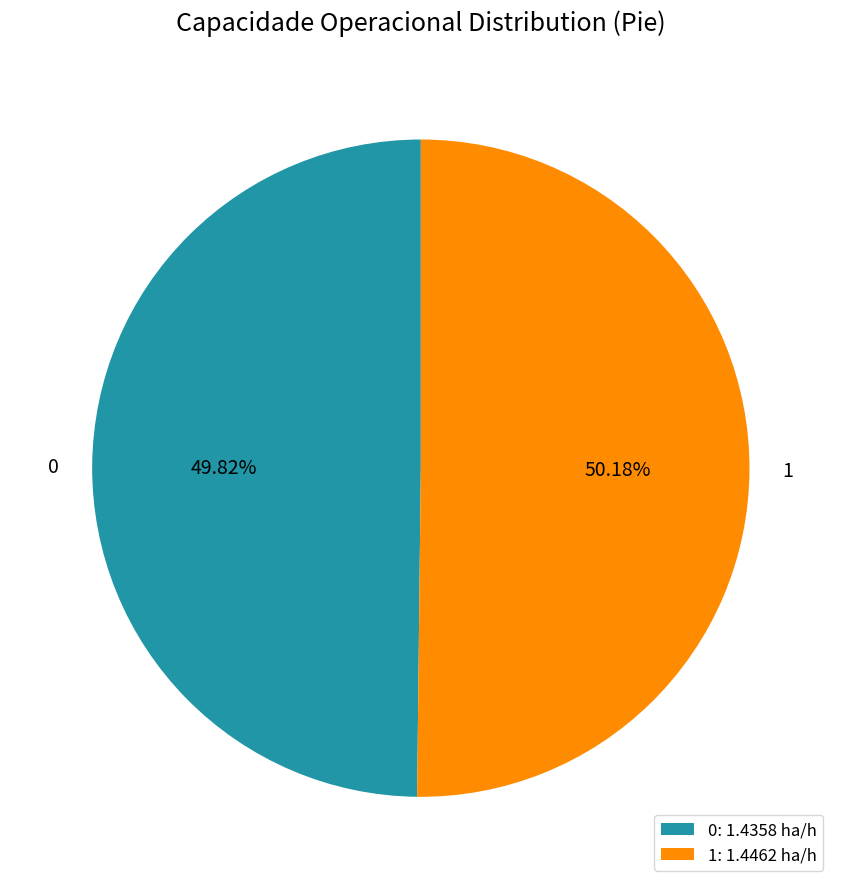

Is it true that 0 is 35% of the pie?

False